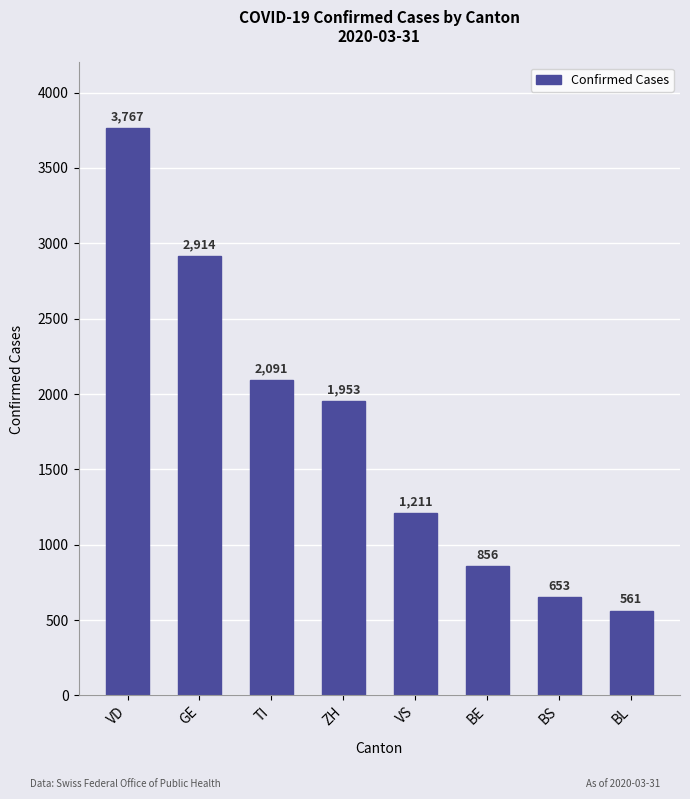

Reading left to right, extract all data points from this chart.

VD=3767	GE=2914	TI=2091	ZH=1953	VS=1211	BE=856	BS=653	BL=561